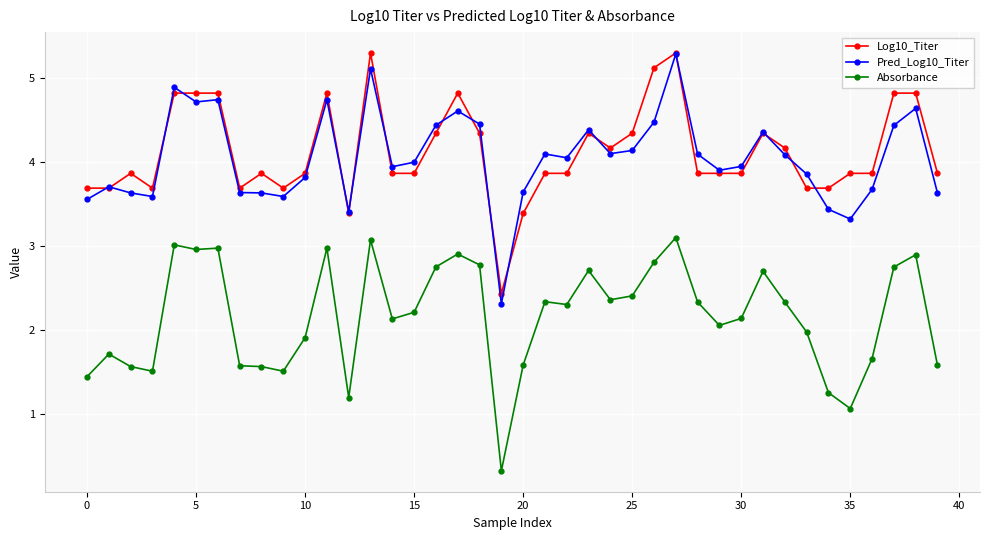

True or false: Absorbance and Log10_Titer intersect in this chart.

False